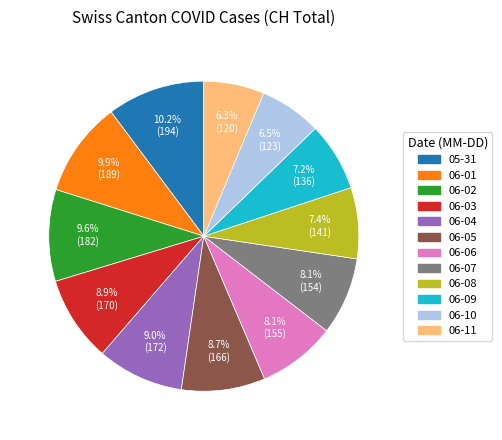

Is there a majority slice in this chart?

No